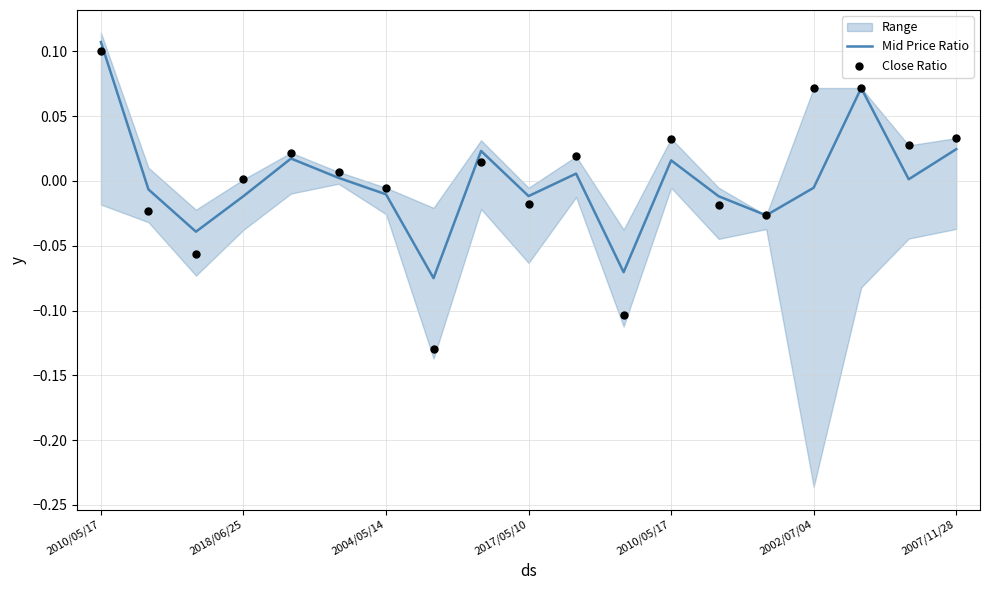

Is the value of Mid Price Ratio at 2017/05/10 greater than the value of Close Ratio at 2002/07/04?

No